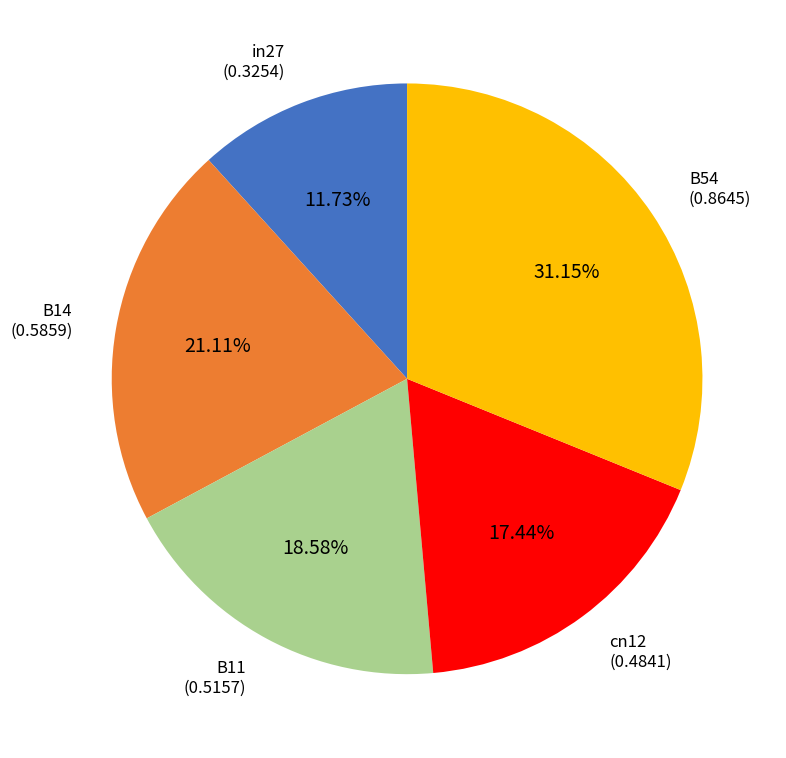

Is there any slice that represents more than half of the pie?

No